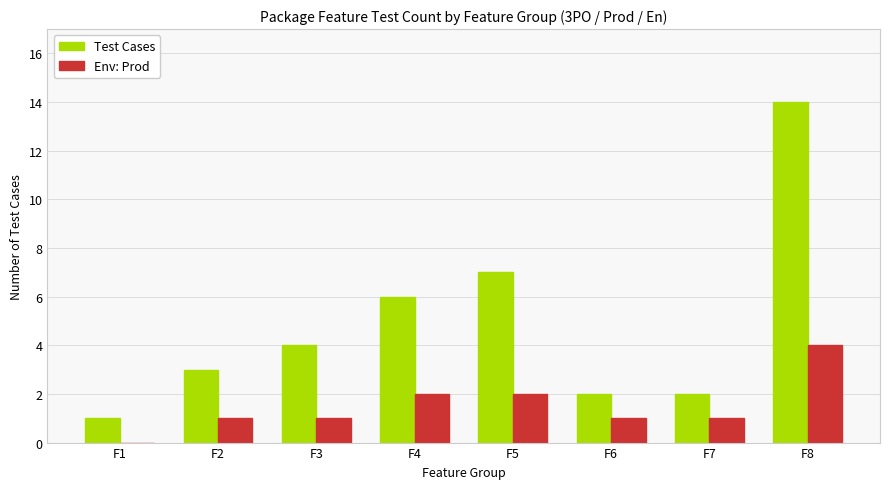

Is the value of Test Cases at F4 greater than the value of Env: Prod at F3?

Yes